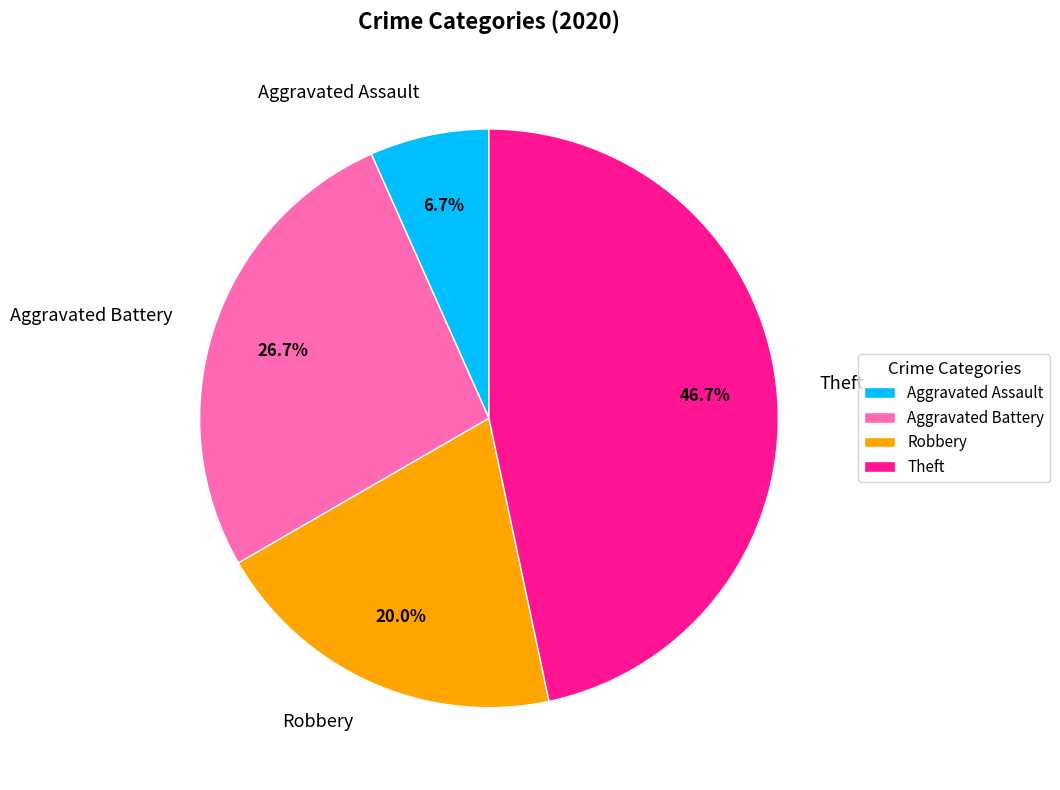

Count the number of slices in the pie.

4